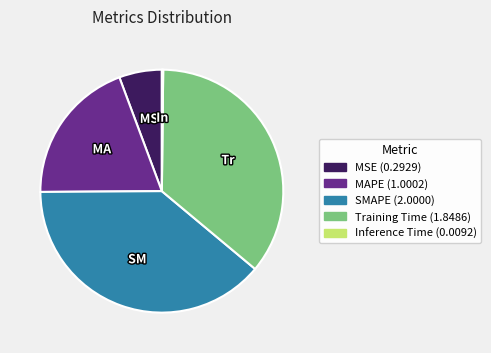

Which category has the biggest portion of the pie?

SMAPE